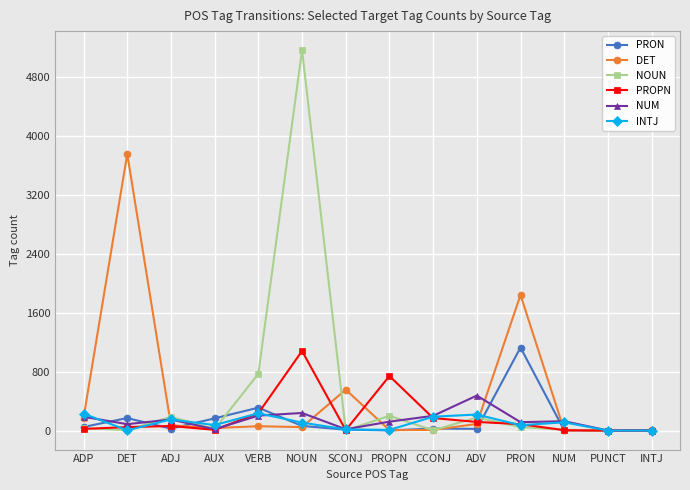

Which series has the widest spread of values?

NOUN